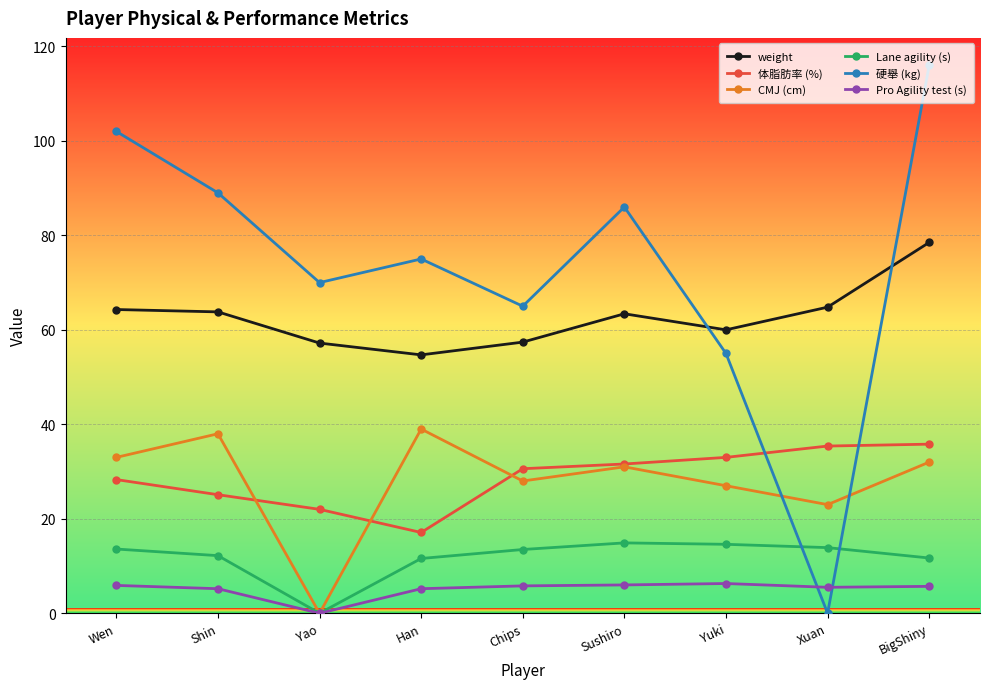

What is the approximate value of CMJ (cm) at Xuan?

23.0